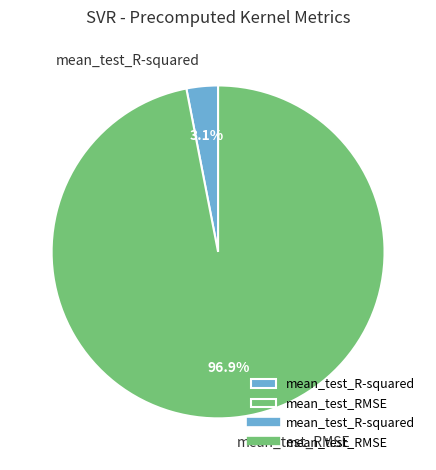

Which slice is the largest?

mean_test_RMSE